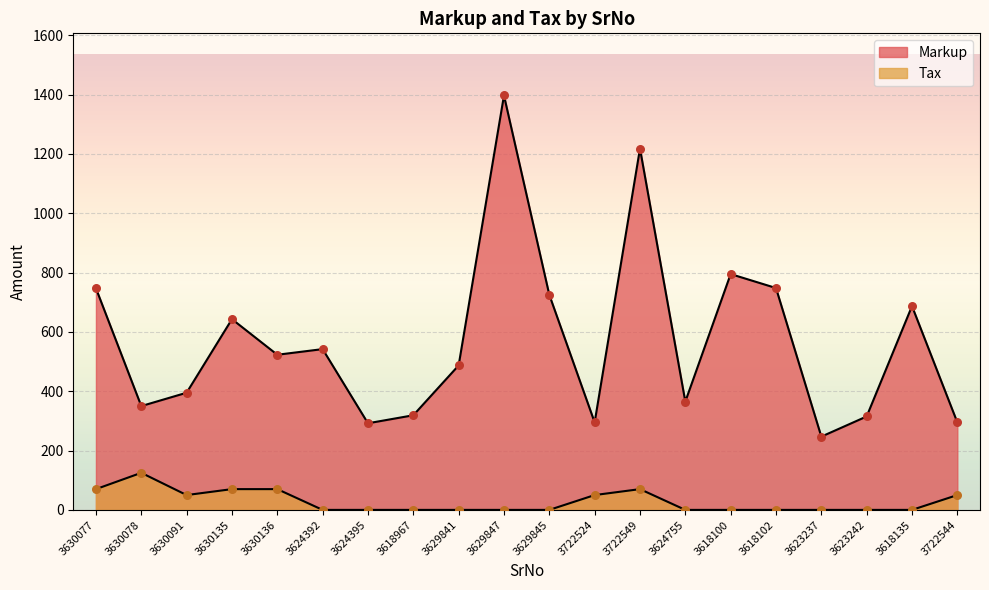

Which series has the largest total across all categories?

Markup